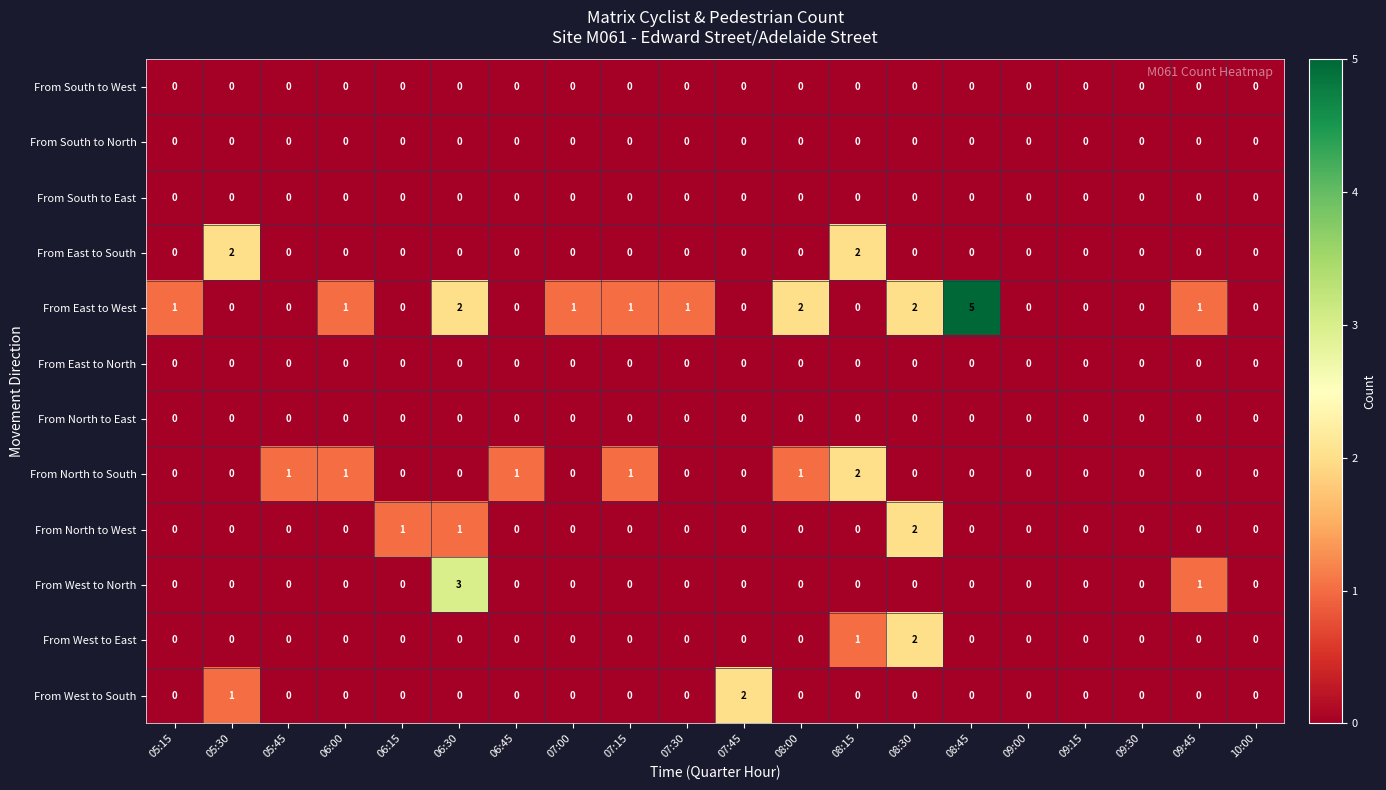

Which series has the widest spread of values?

From East to West